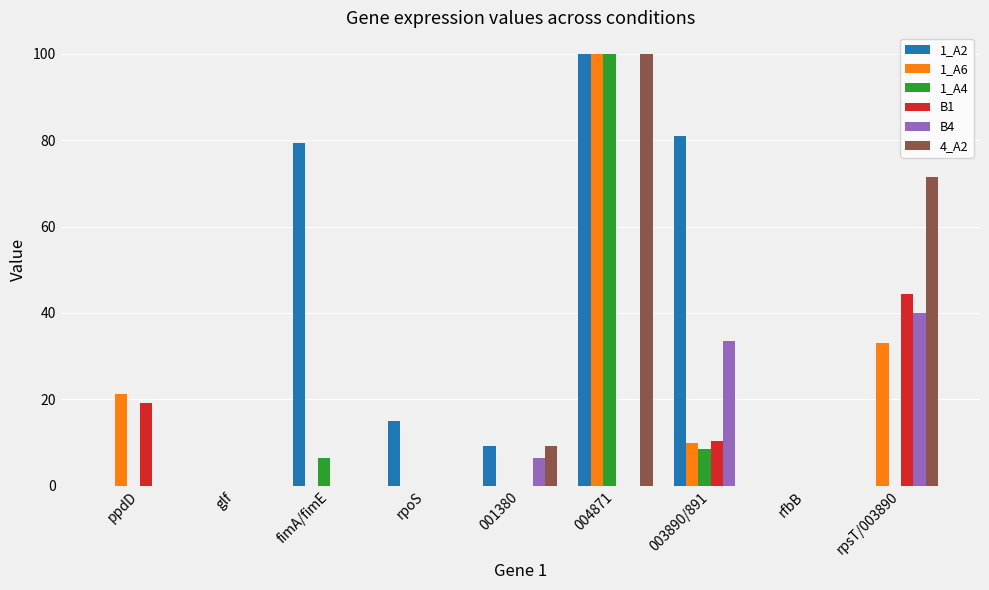

What is the sum of all B1 values?

74.0